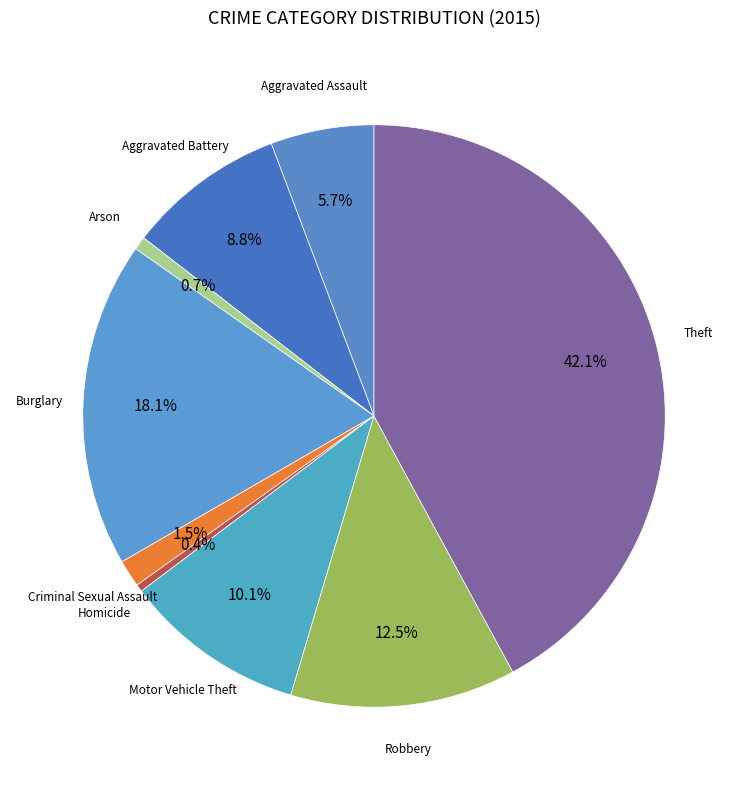

How many slices are in this pie chart?

9